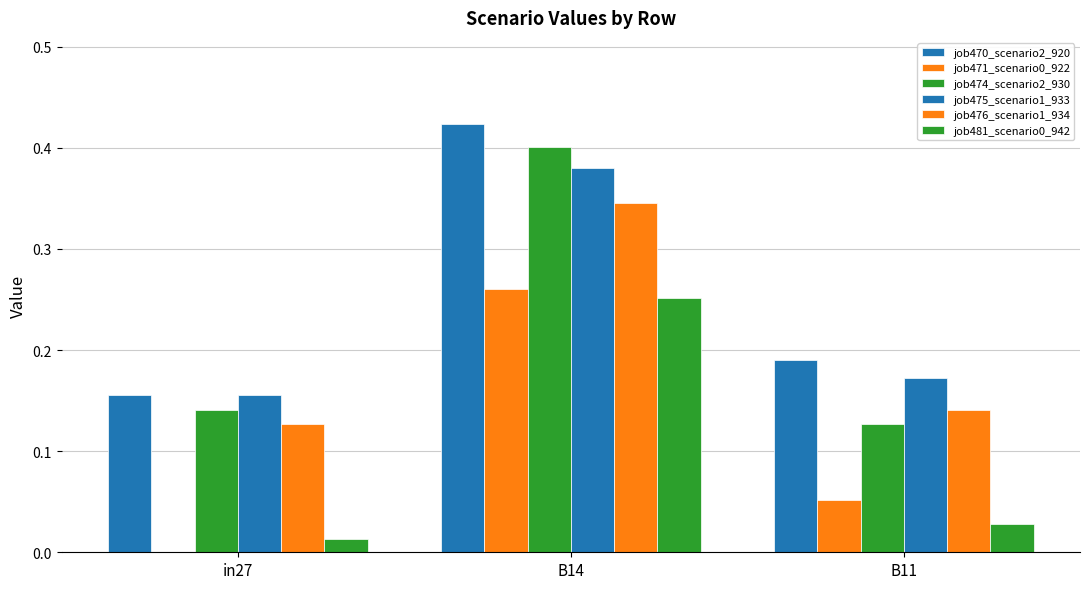

Reading left to right, what are all the values shown in this chart?

job470_scenario2_920: in27=0.2	B14=0.4	B11=0.2
job471_scenario0_922: in27=0.0	B14=0.3	B11=0.1
job474_scenario2_930: in27=0.1	B14=0.4	B11=0.1
job475_scenario1_933: in27=0.2	B14=0.4	B11=0.2
job476_scenario1_934: in27=0.1	B14=0.3	B11=0.1
job481_scenario0_942: in27=0.0	B14=0.3	B11=0.0